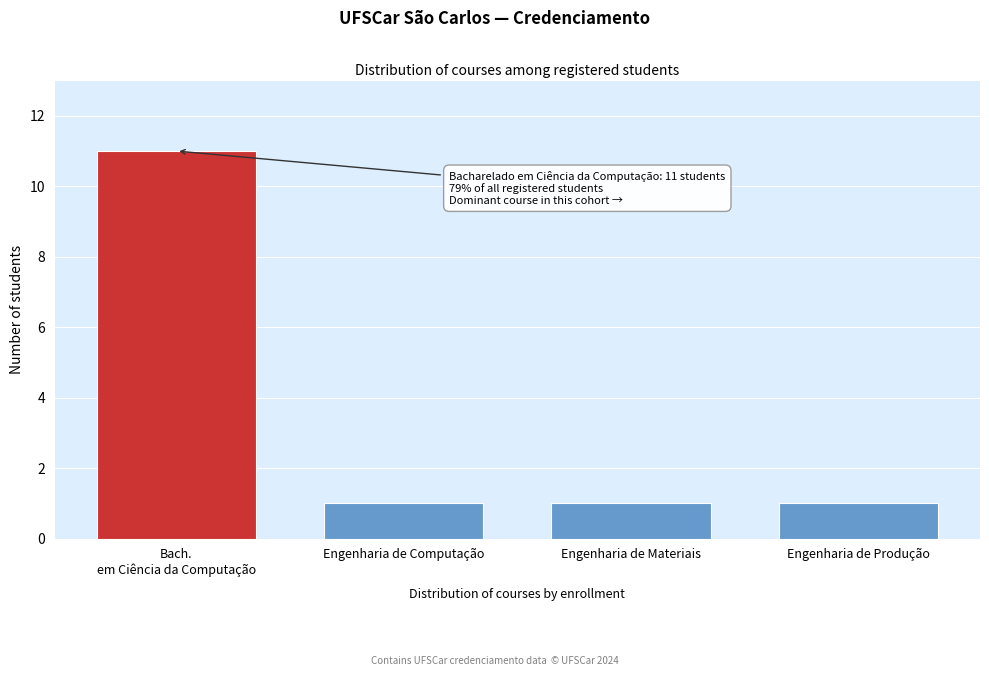

Reading left to right, list all the values displayed in this chart.

11	1	1	1